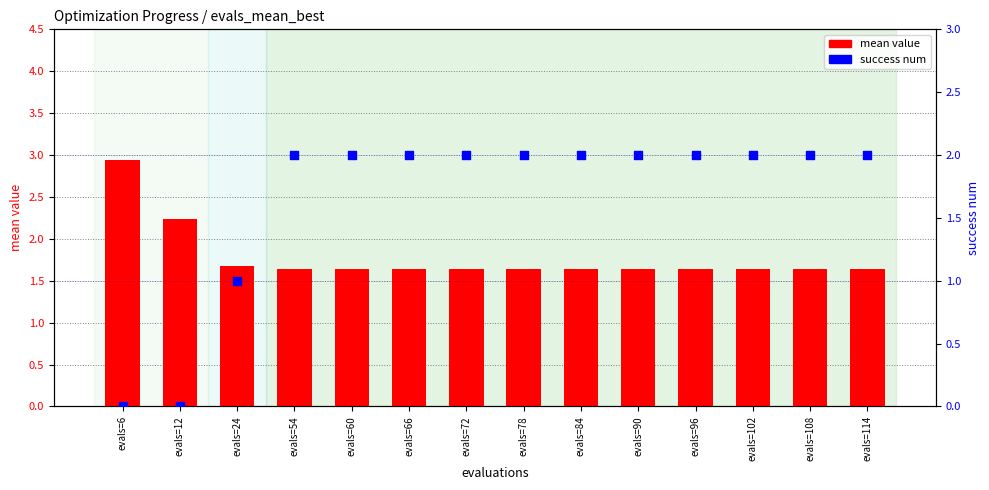

At how many categories does at least one series exceed 2?

2